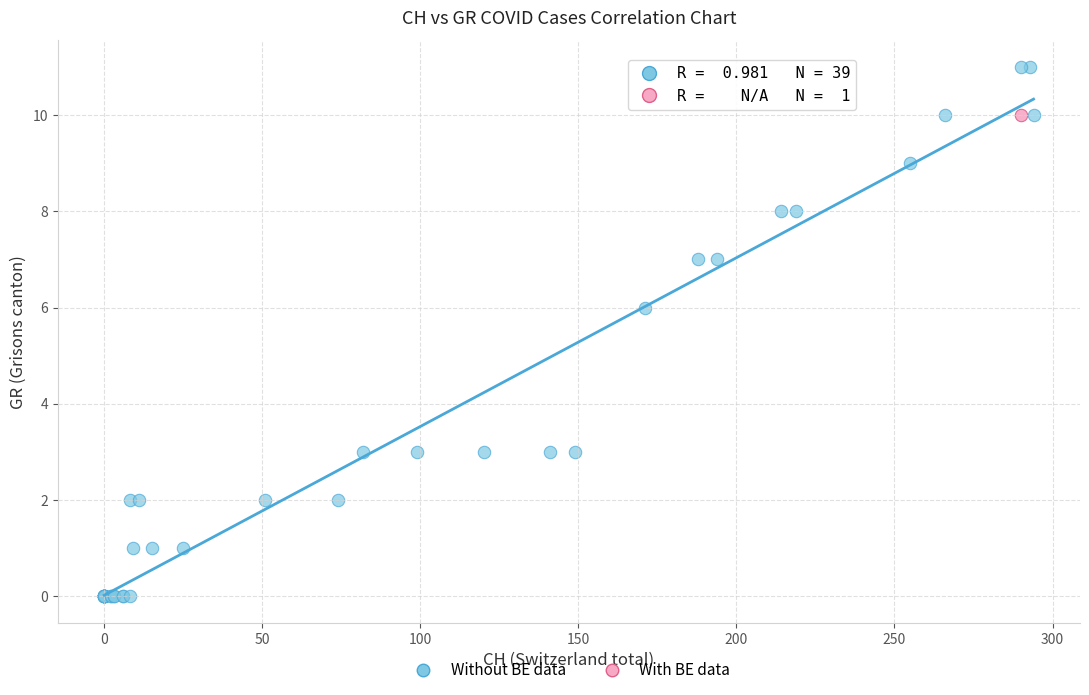

What are all the series names shown in the legend?

Without BE data, With BE data